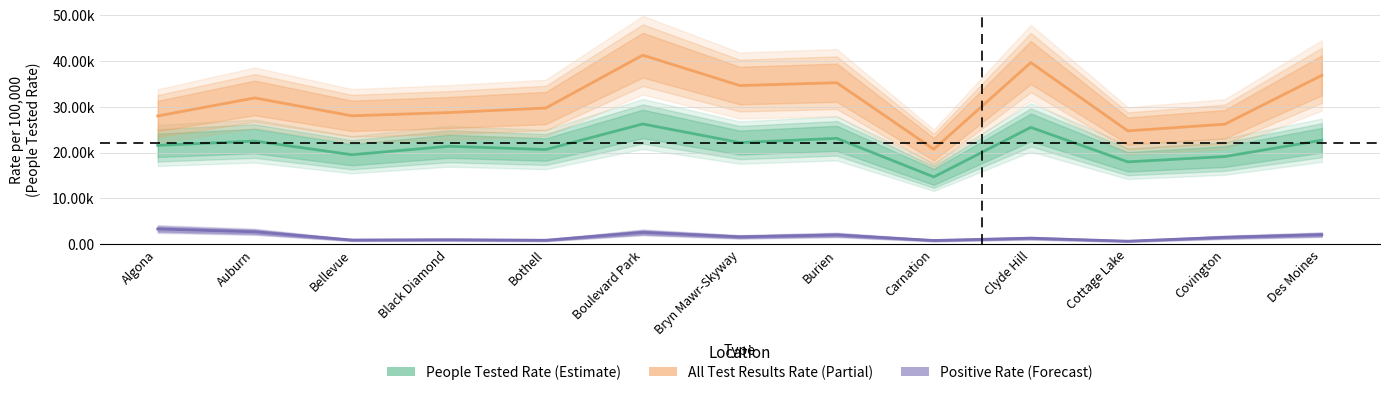

List the series in order of their overall mean, lowest first.

Positive_Rate, People_Tested_Rate, All_Test_Results_Rate